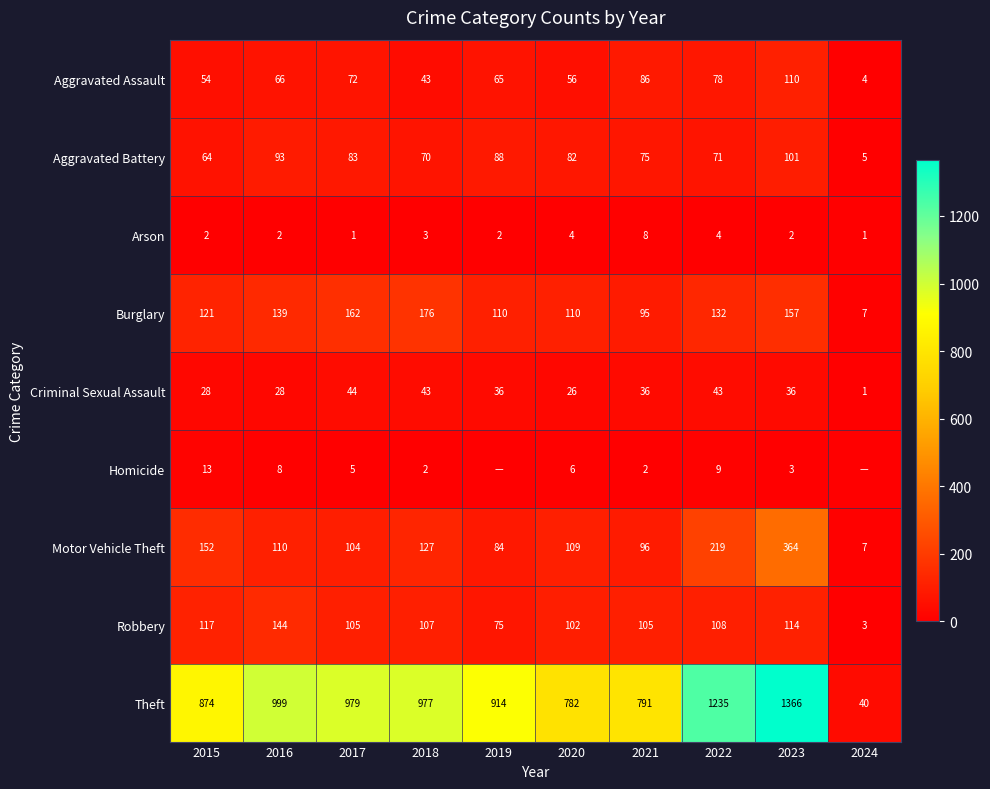

At which category is the sum across all series the highest?

2023